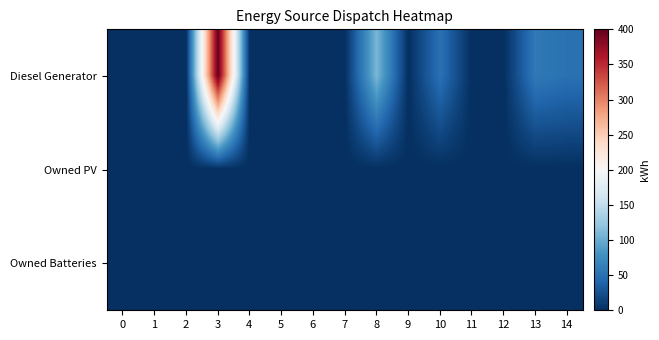

Reading left to right, list all the values displayed in this chart.

Diesel Generator: 0=0	1=0	2=0	3=400	4=0	5=0	6=0	7=0	8=109	9=0	10=51	11=0	12=0	13=58	14=51
Owned PV: 0=0	1=0	2=0	3=0	4=0	5=0	6=0	7=0	8=0	9=0	10=0	11=0	12=0	13=0	14=0
Owned Batteries: 0=0	1=0	2=0	3=0	4=0	5=0	6=0	7=0	8=0	9=0	10=0	11=0	12=0	13=0	14=0